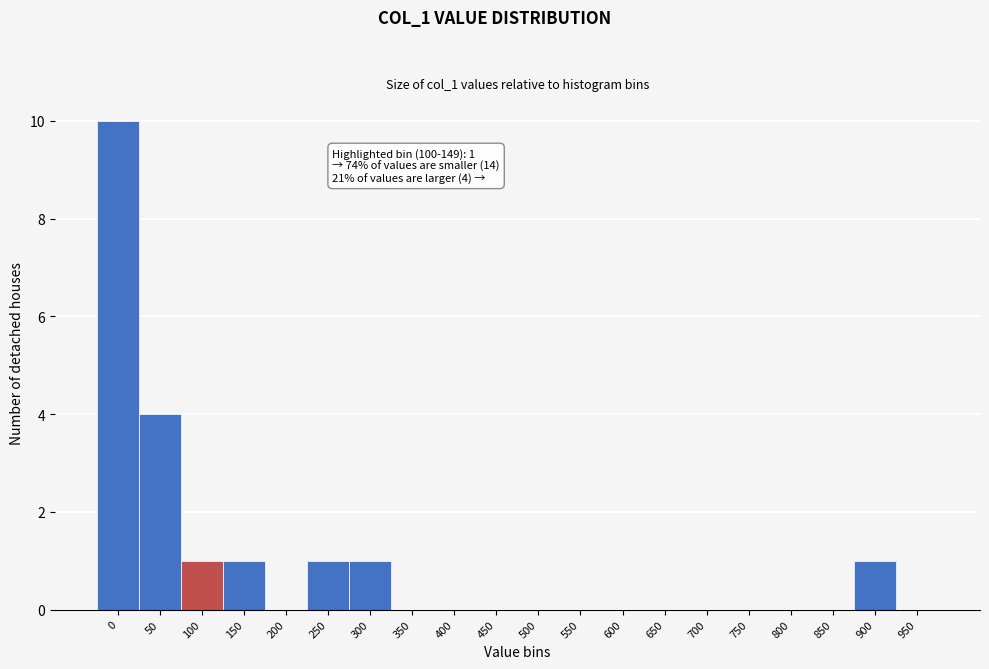

Reading left to right, list all the values displayed in this chart.

0=10	50=4	100=1	150=1	200=0	250=1	300=1	350=0	400=0	450=0	500=0	550=0	600=0	650=0	700=0	750=0	800=0	850=0	900=1	950=0